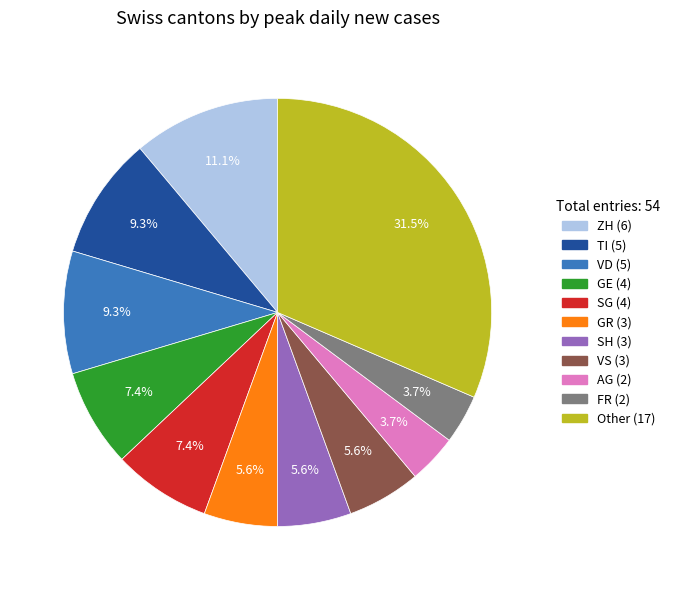

Count the number of slices in the pie.

11